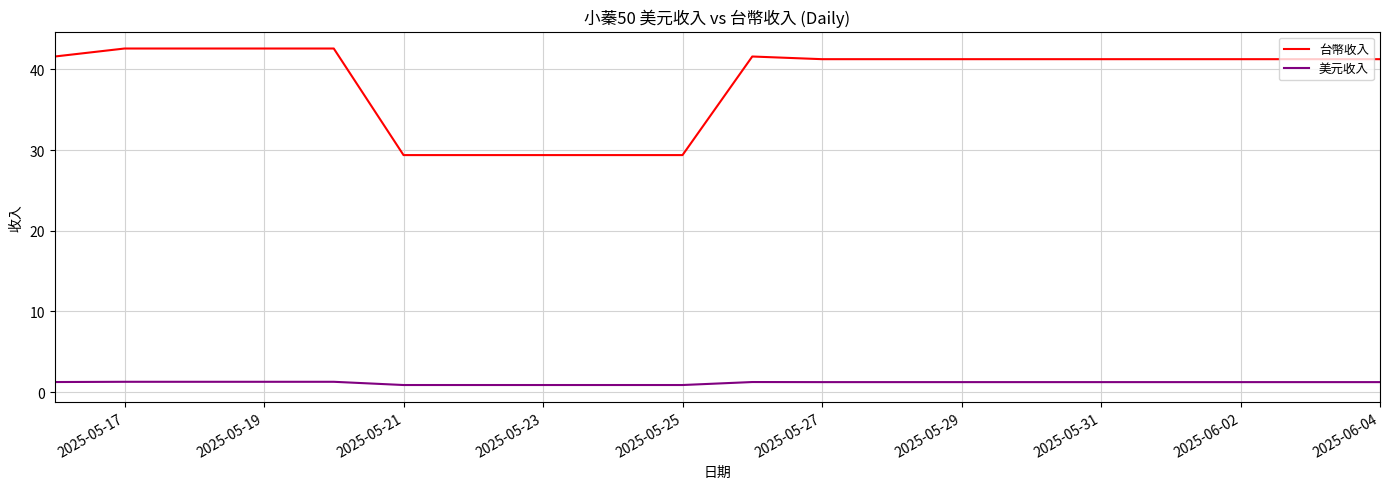

Which series has the largest total across all categories?

台幣收入